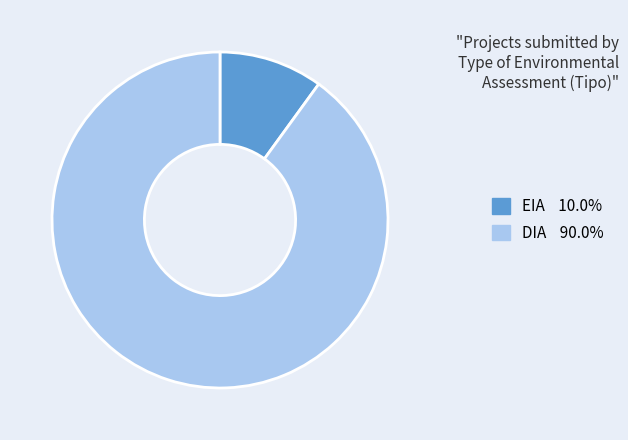

Does DIA represent more than half of the total?

Yes